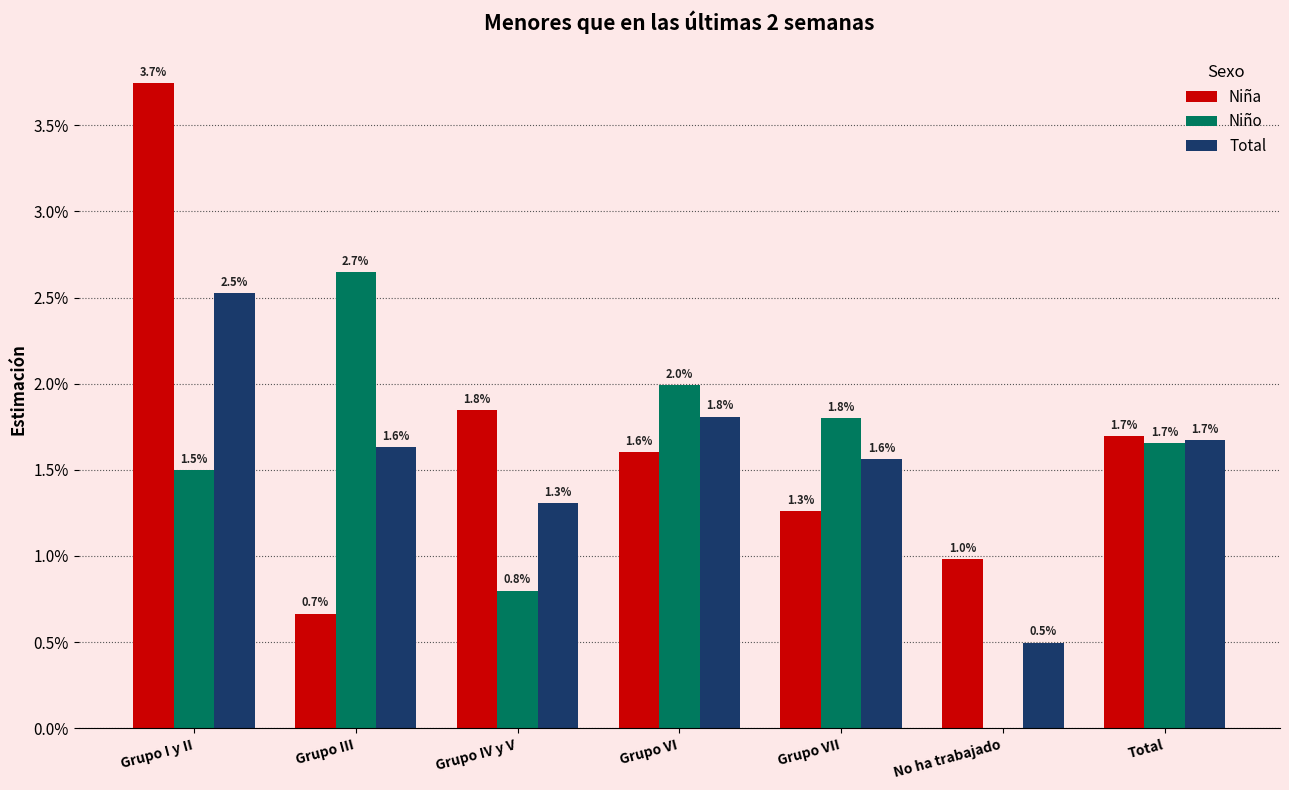

Are the bars grouped side by side (vs. stacked)?

Yes